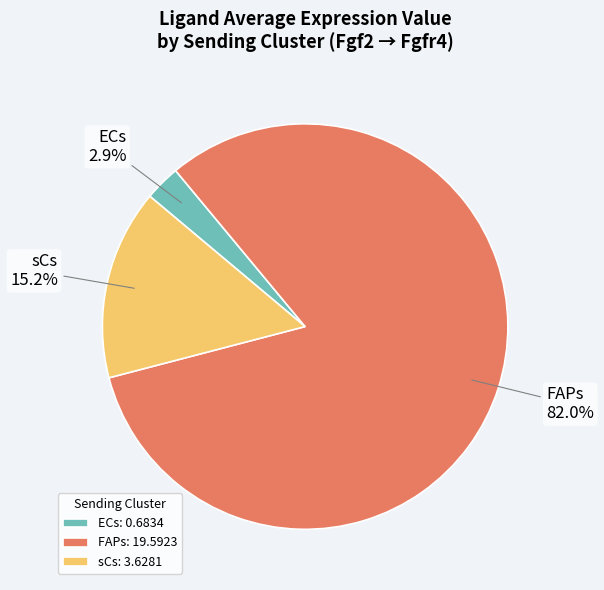

Is there any slice that represents more than half of the pie?

Yes